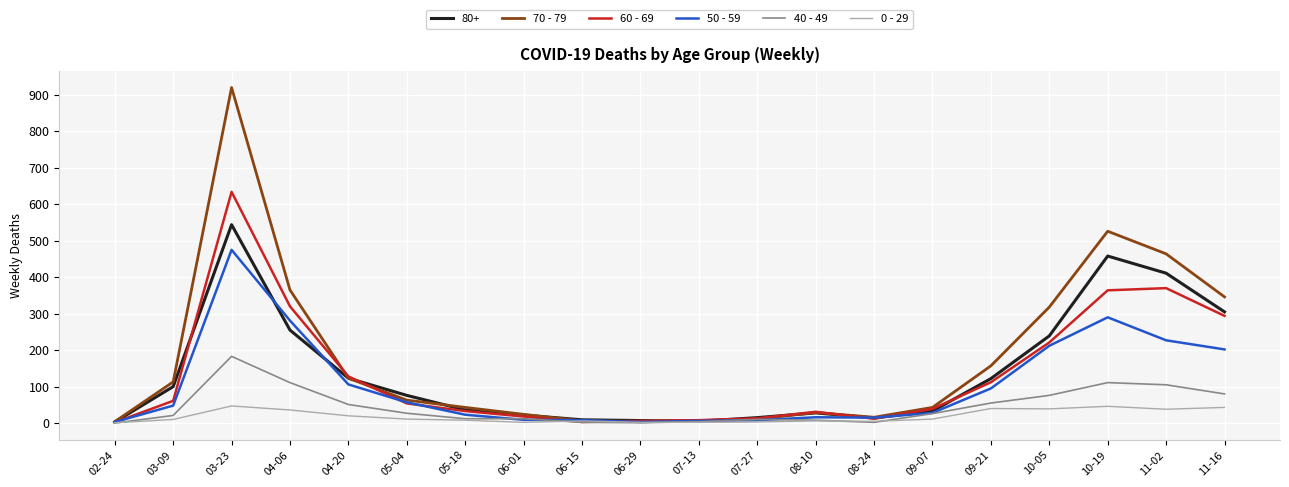

What position from the left is 06-29?

10